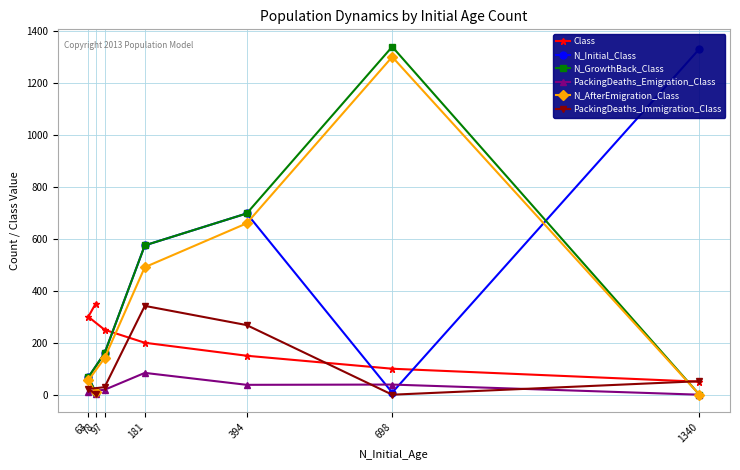

What is the value of the PackingDeaths_Emigration_Class point at the 4th from the left?

84